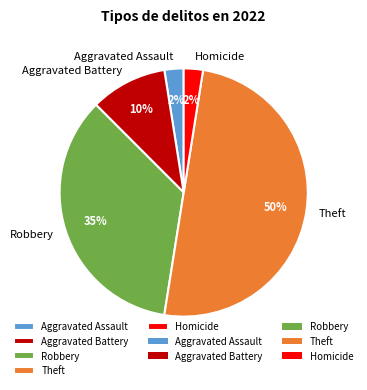

Is it true that Homicide is 2% of the pie?

True